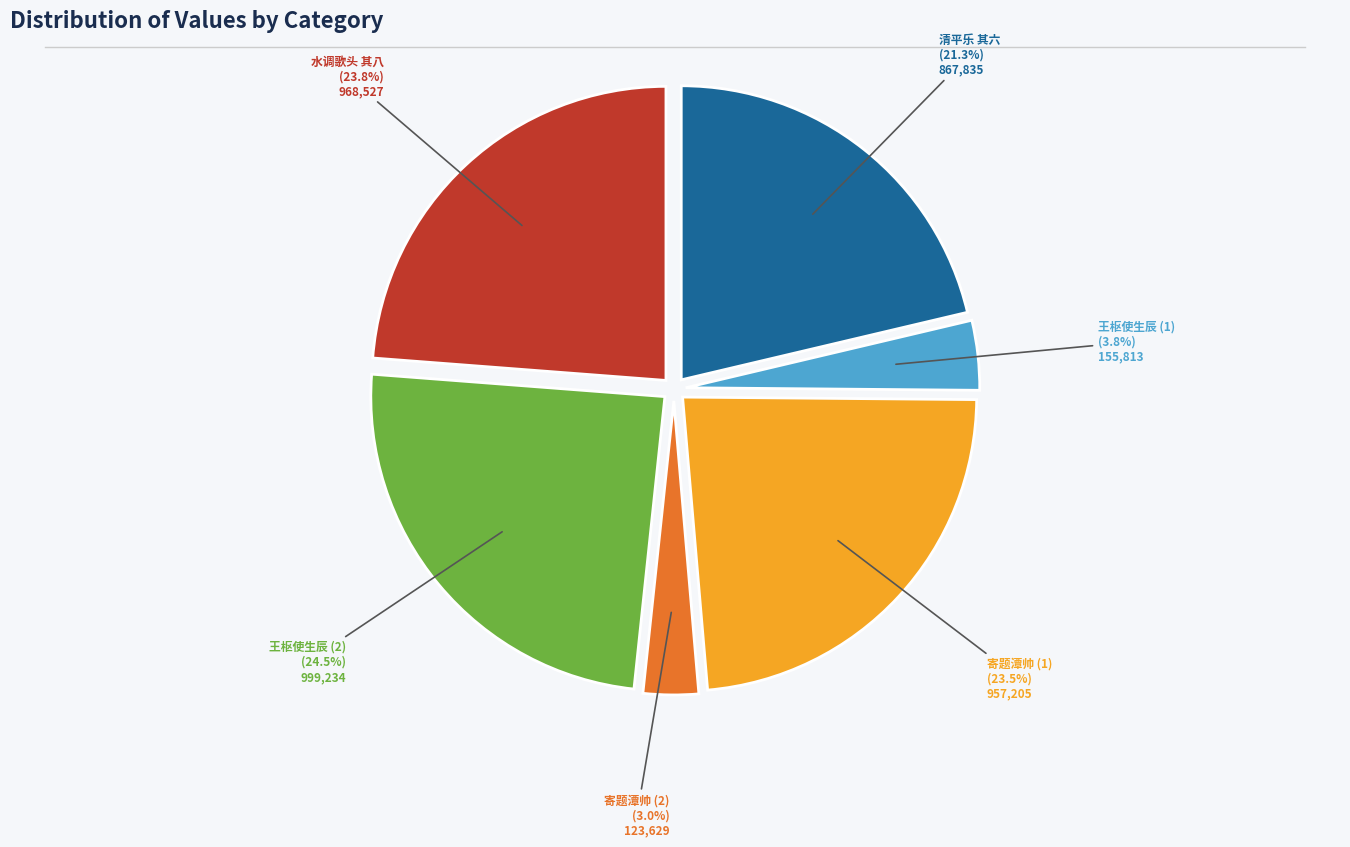

What portion of the pie excludes 水调歌头 其八?

76.2%